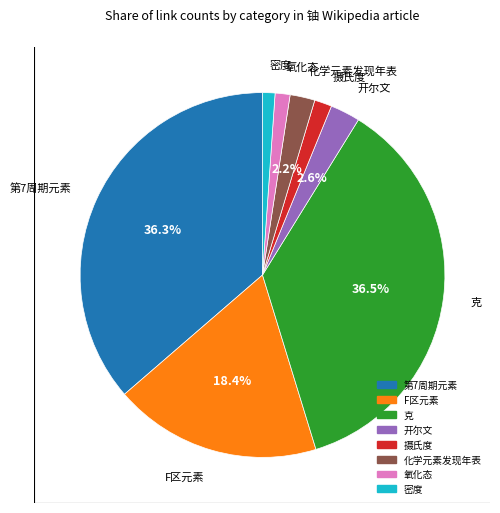

Combined, what portion of the pie is 第7周期元素 and 化学元素发现年表?

38.5%